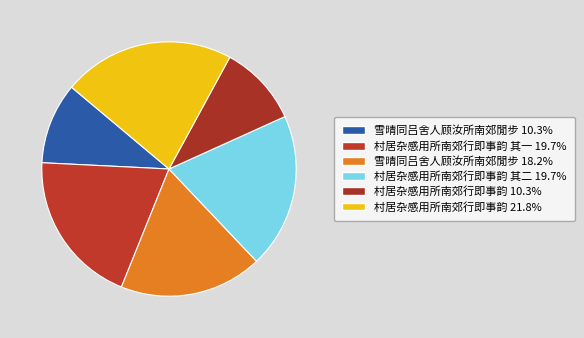

Count the number of slices in the pie.

6